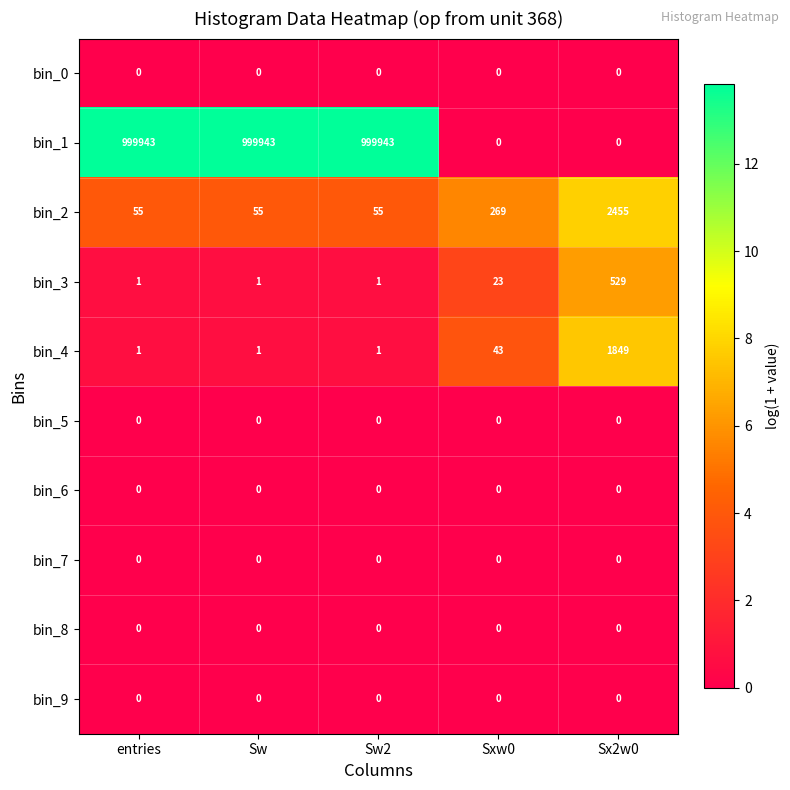

What is the spread (max minus min) of values at Sx2w0?

2455